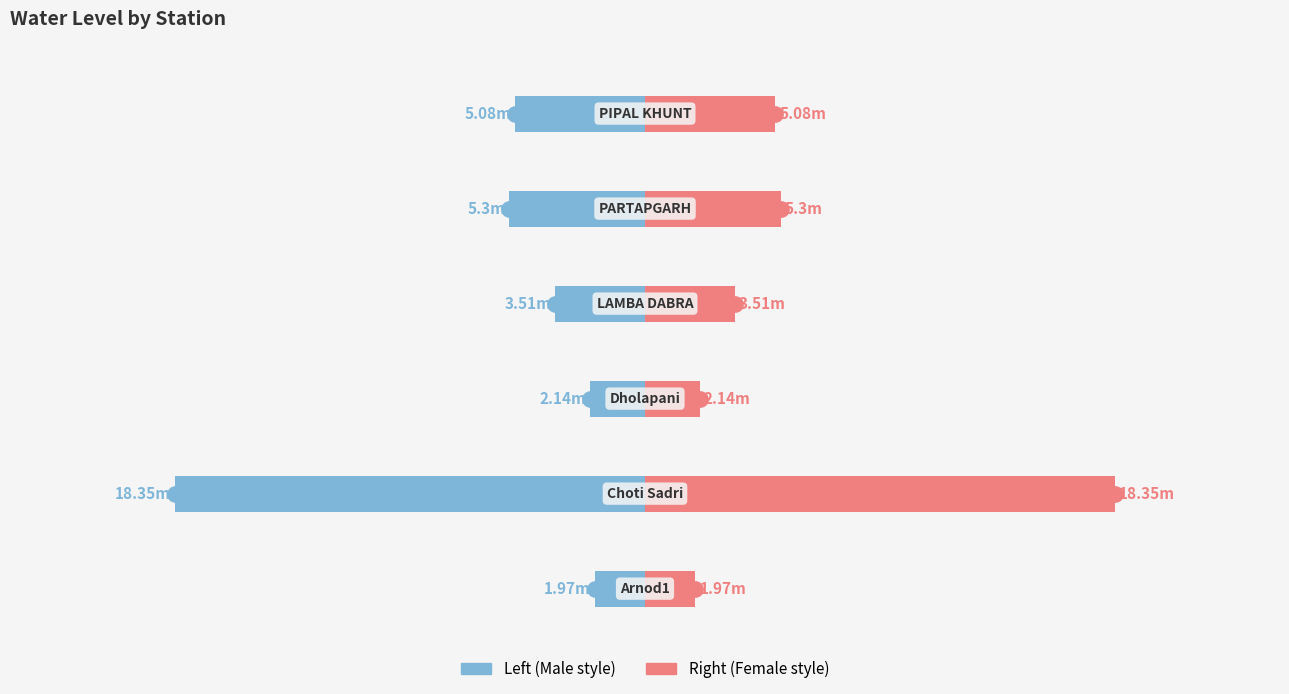

Does the chart contain stacked bars?

No